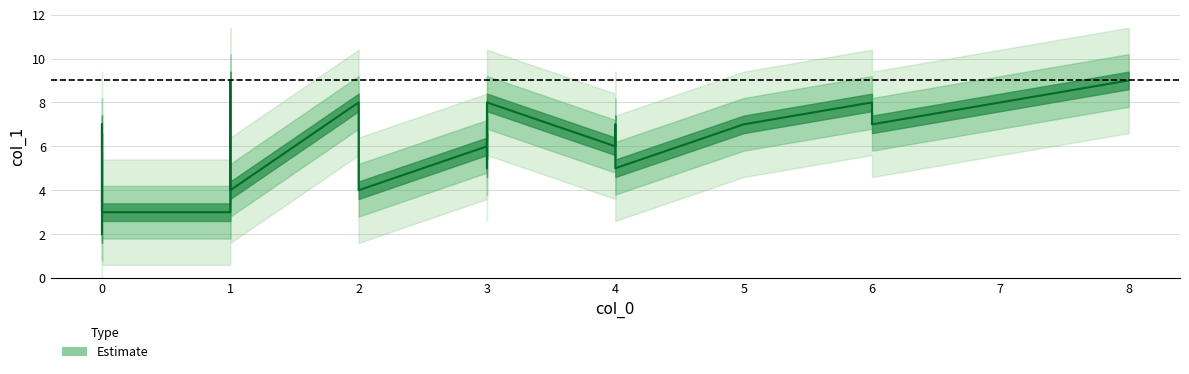

Approximately how many times larger is the value at 6 compared to 1?

1.4